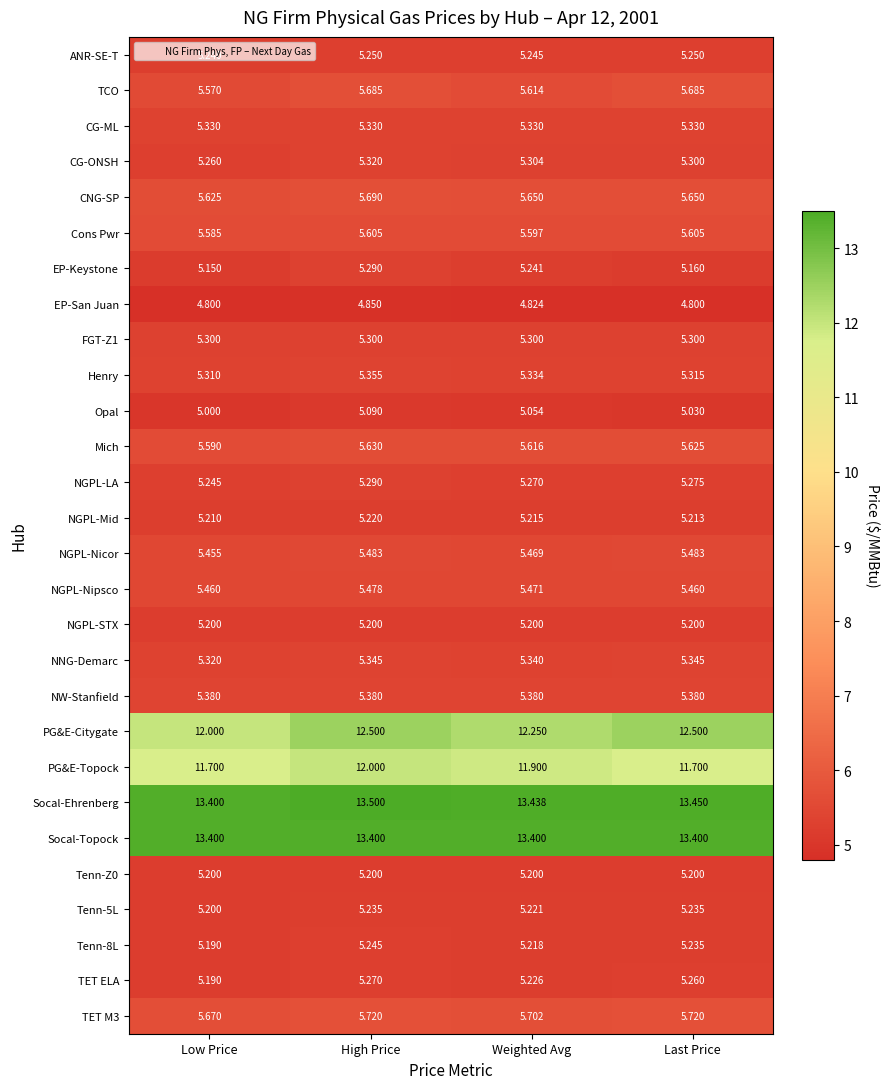

At which label is NGPL-LA closest to 5?

Low Price